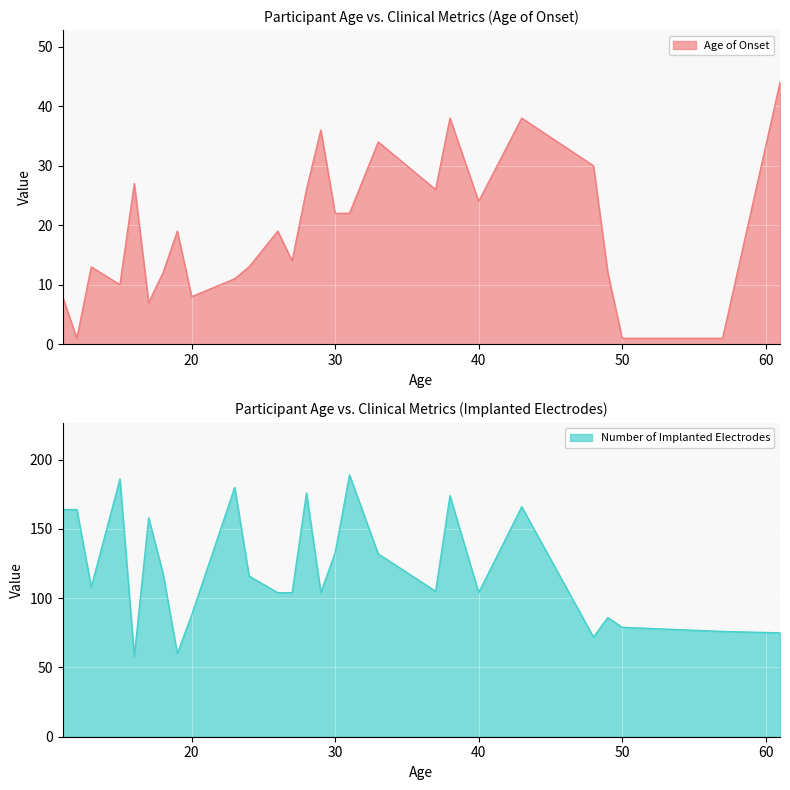

True or false: Age of Onset has more than 0 interior local peaks.

True